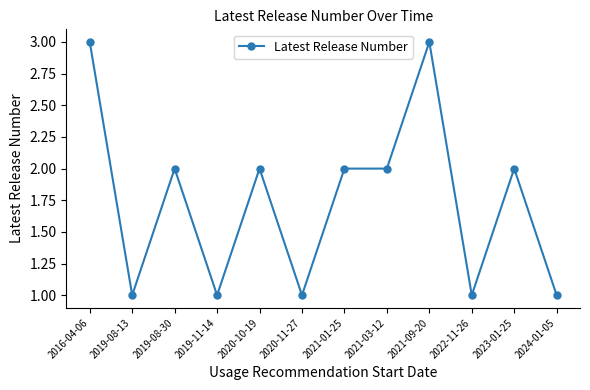

How many lines are shown in the chart?

1